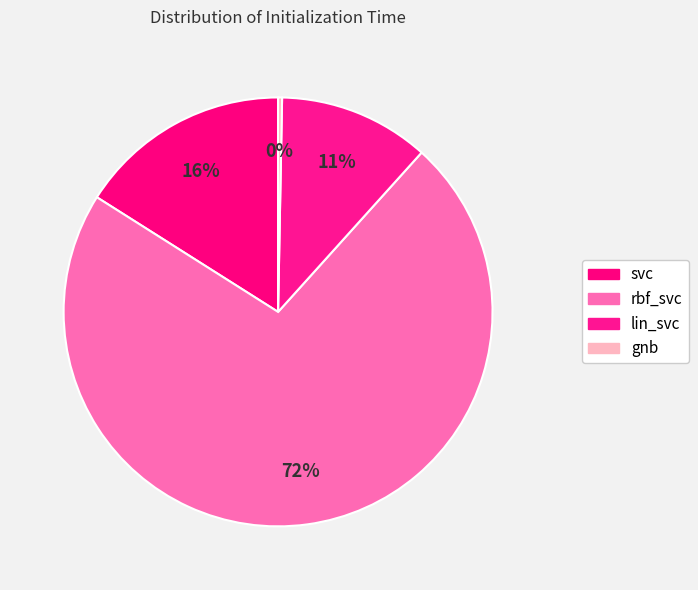

To the nearest percent, what is the average slice percentage?

25%